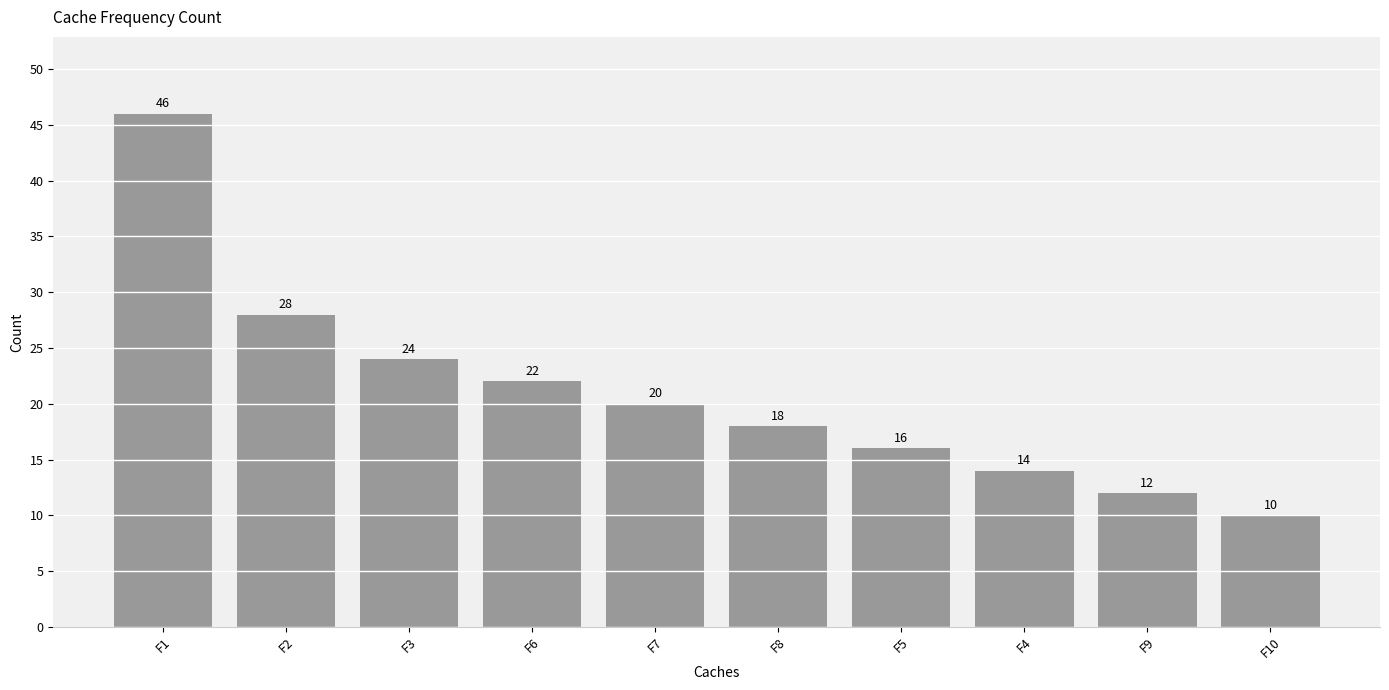

What is the greatest value displayed?

46